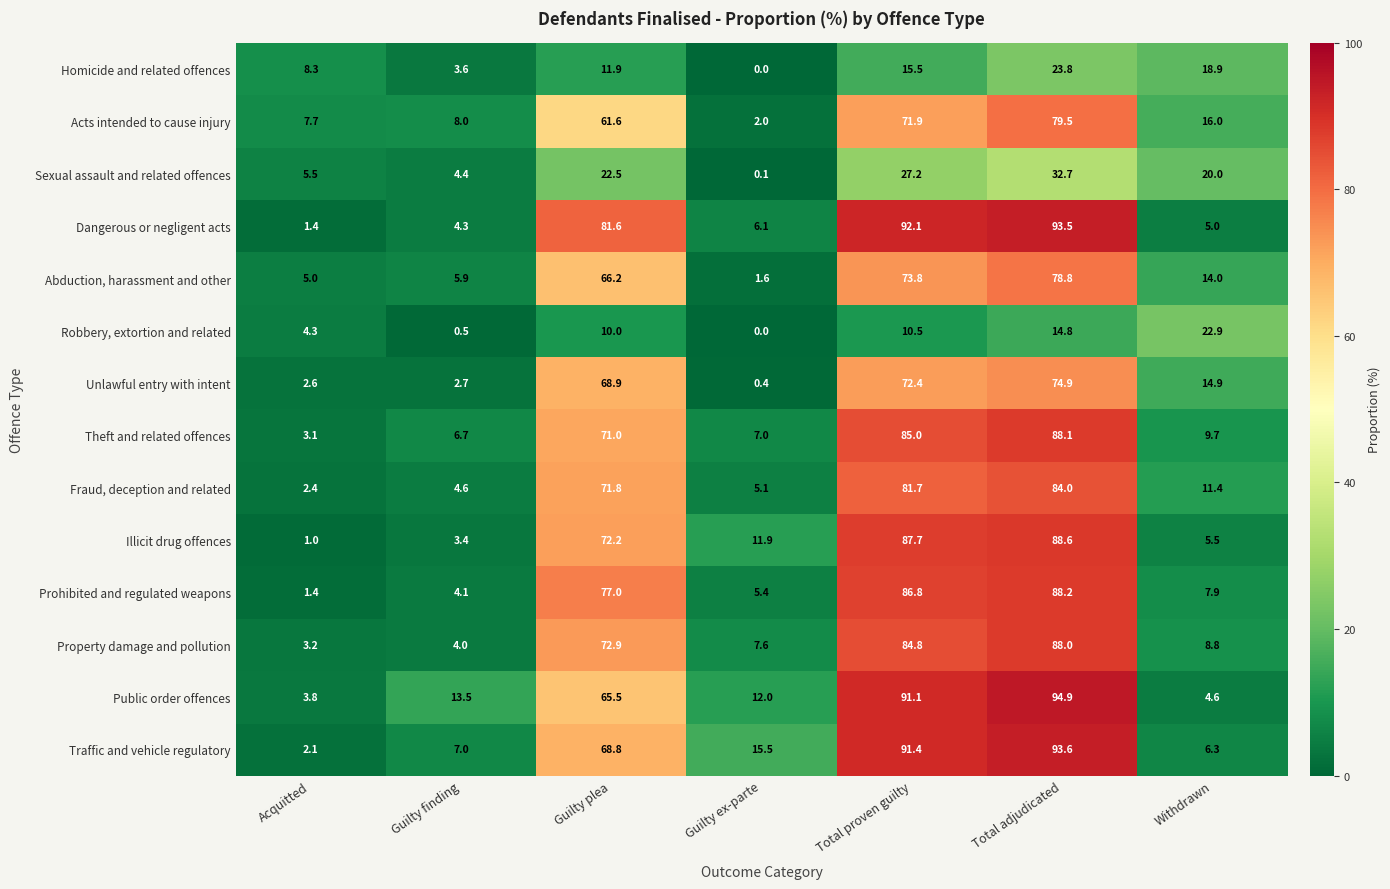

What is the difference between the maximum and minimum values in the Dangerous or negligent acts series?

92.1